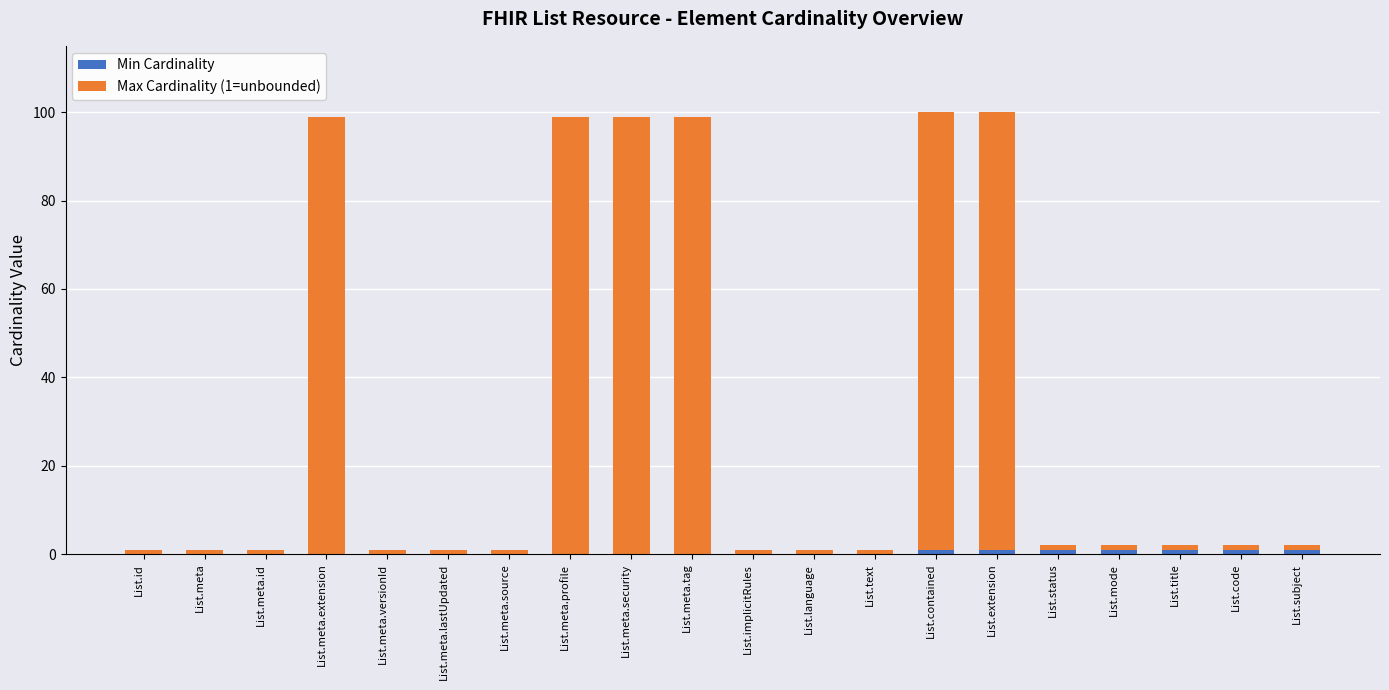

Rank the series by their maximum value, from lowest to highest.

Min Cardinality, Max Cardinality (1=unbounded)